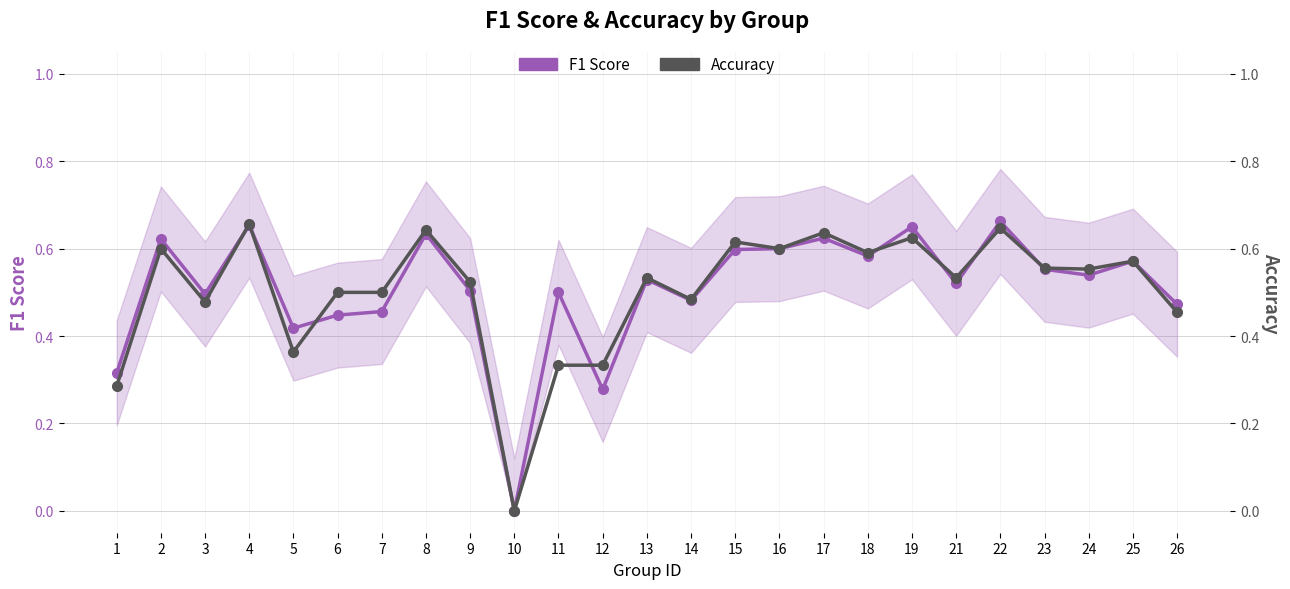

Rank the series at 26 from lowest to highest value.

Accuracy, F1 Score